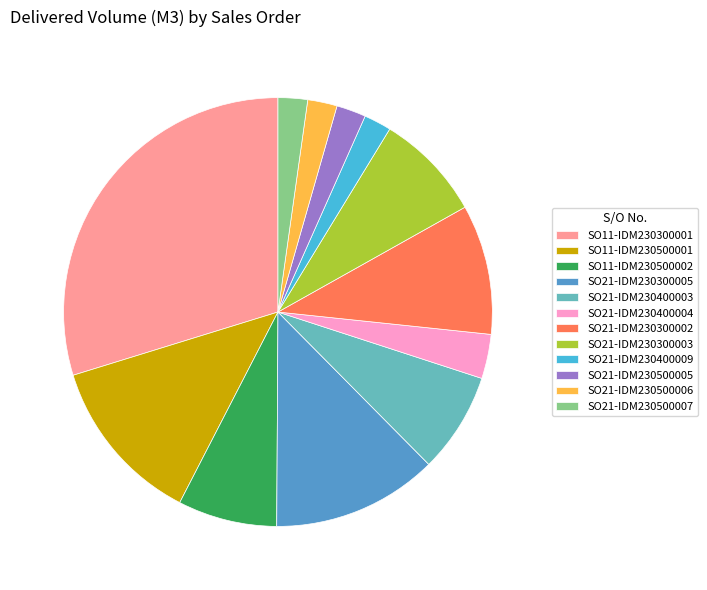

Which category has the biggest portion of the pie?

SO11-IDM230300001